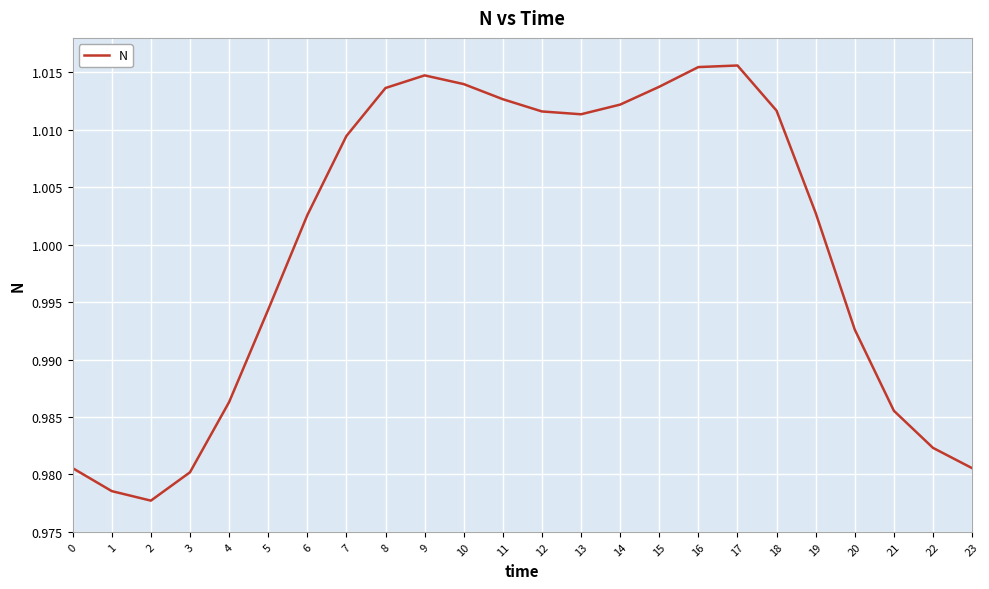

True or false: the data shows 0.7 at 2.

False